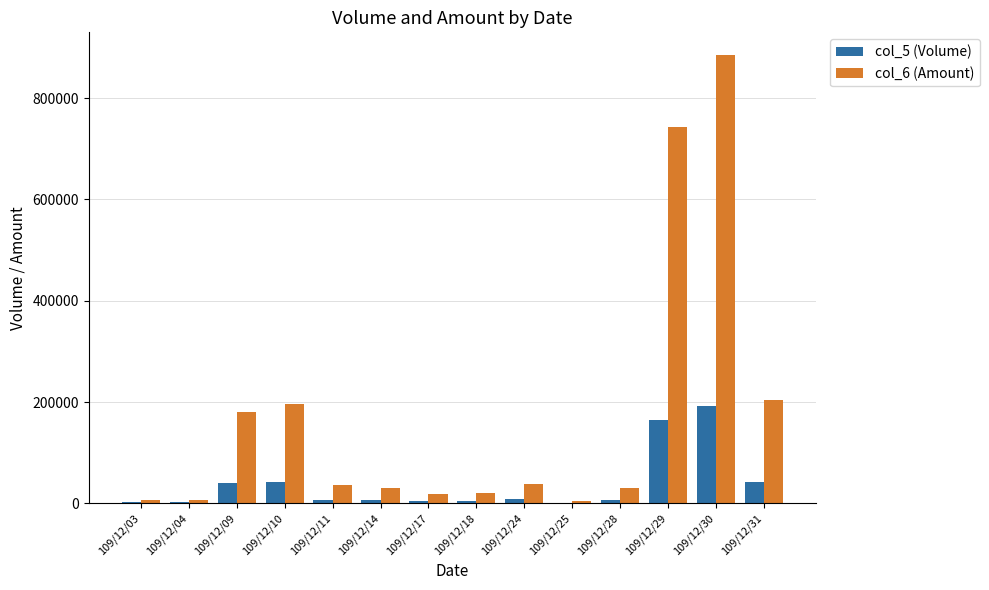

Is the value of col_5 (Volume) at 109/12/04 greater than the value of col_6 (Amount) at 109/12/30?

No